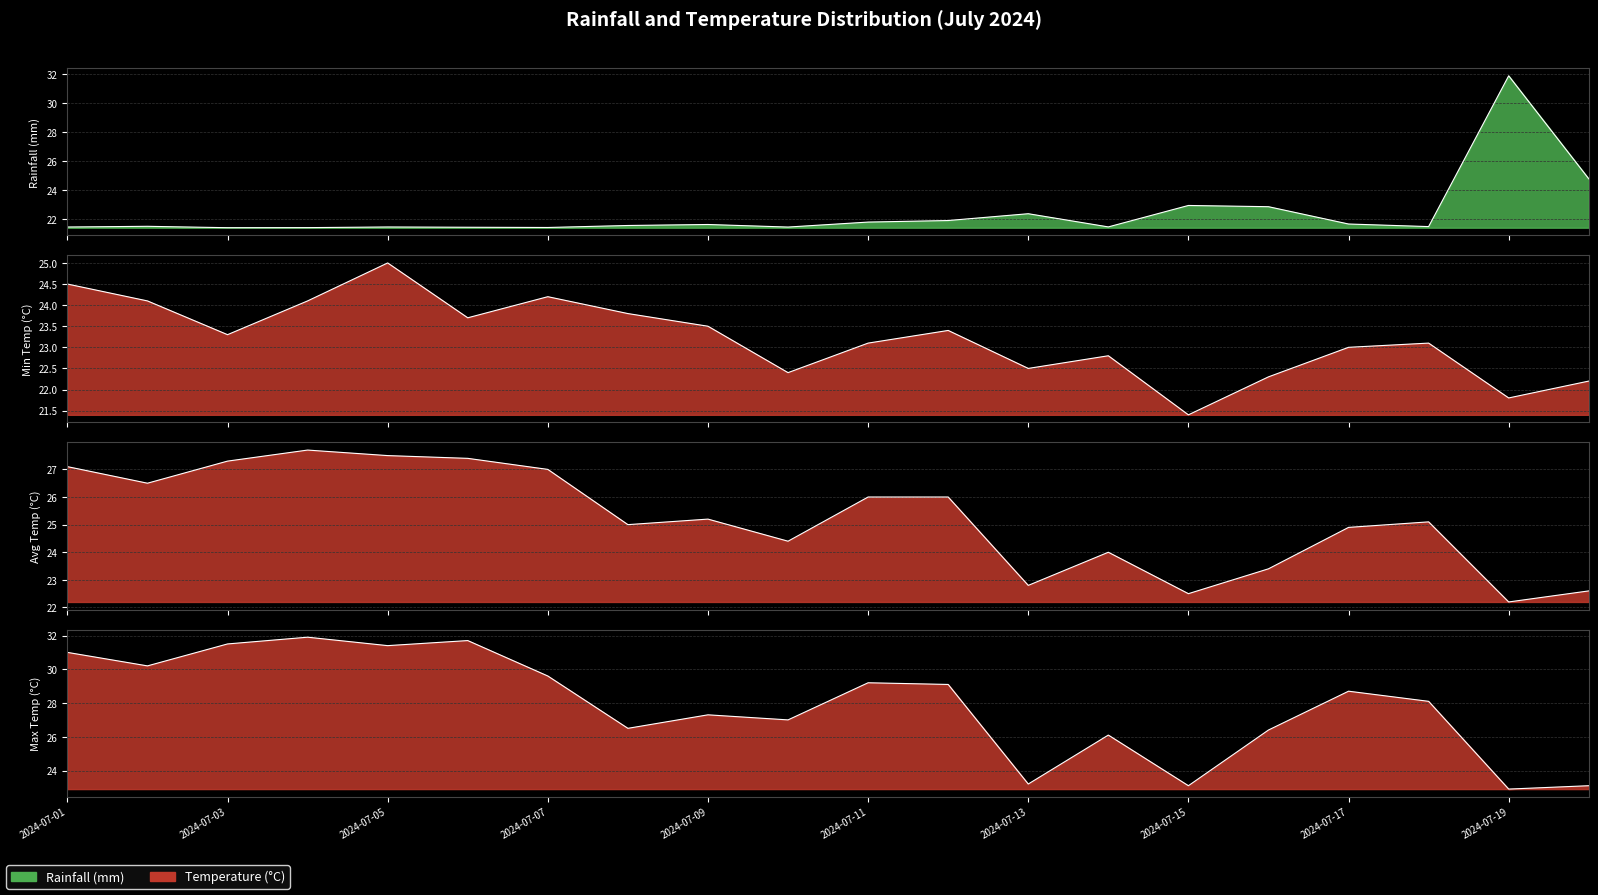

Which series ends up on top after the final intersection of avg_temp_c_line and rainfall_mm_line?

rainfall_mm_line